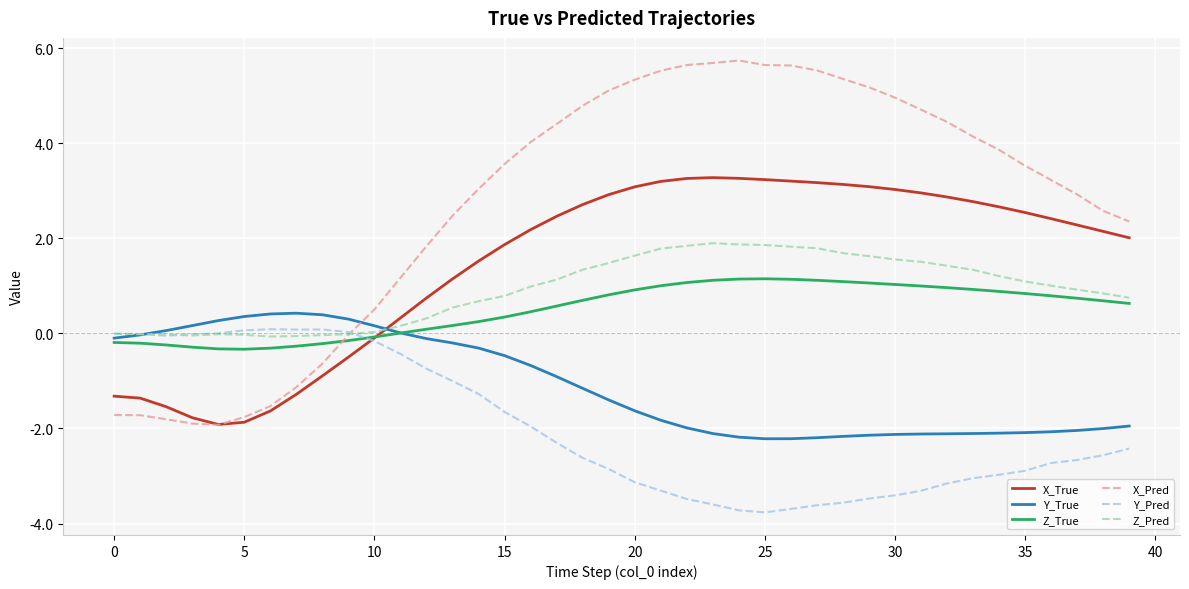

Which series has the largest range (max minus min)?

X_Pred